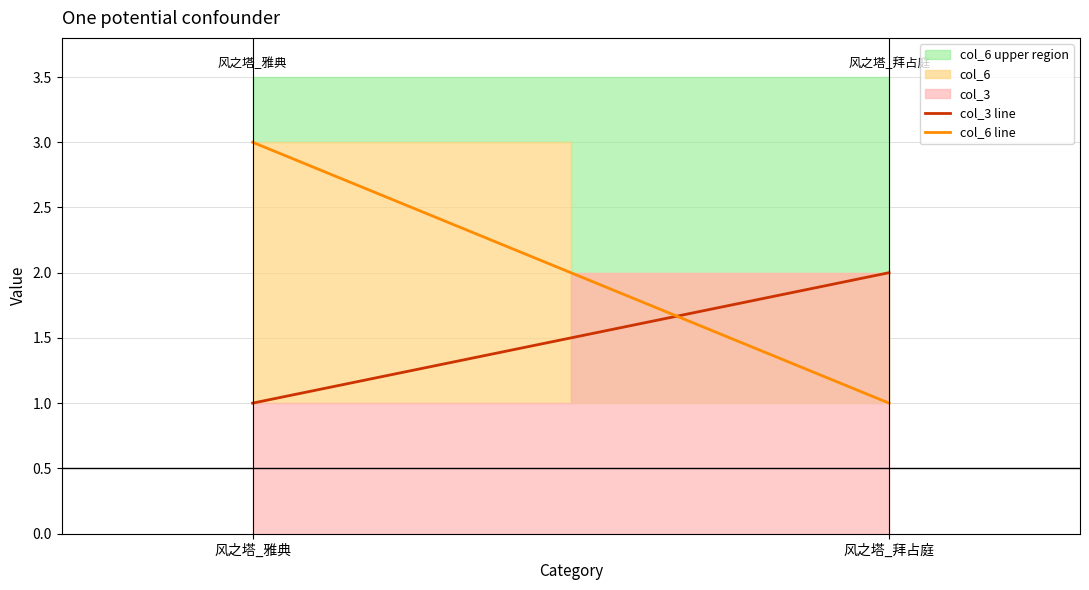

List the labels in order of col_3 line value, smallest first.

风之塔_雅典, 风之塔_拜占庭